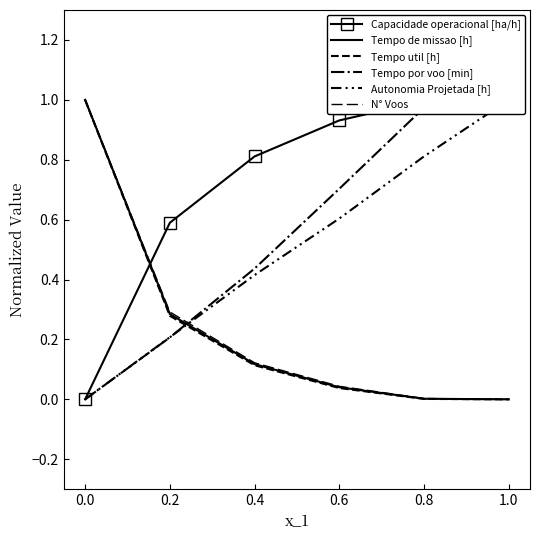

True or false: Capacidade operacional [ha/h] and Autonomia Projetada [h] intersect in this chart.

False